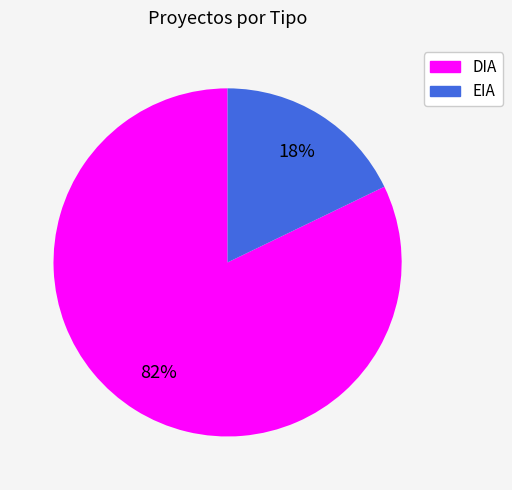

To the nearest percent, what is the average slice percentage?

50%